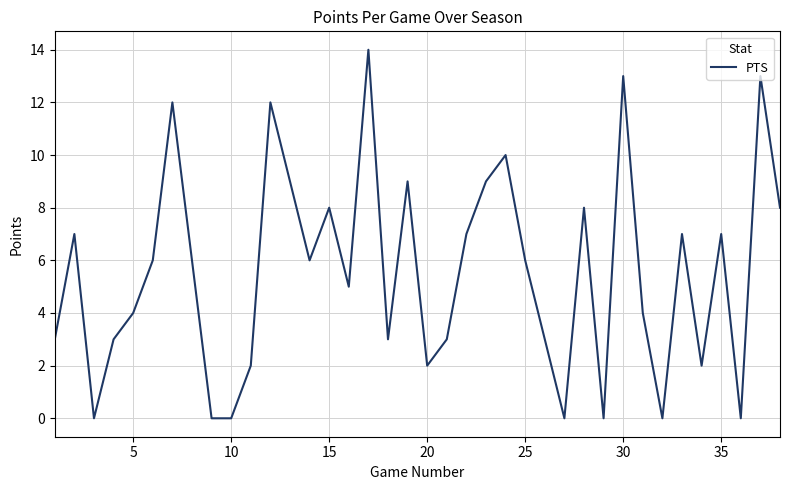

What is the difference between the maximum and minimum values?

14